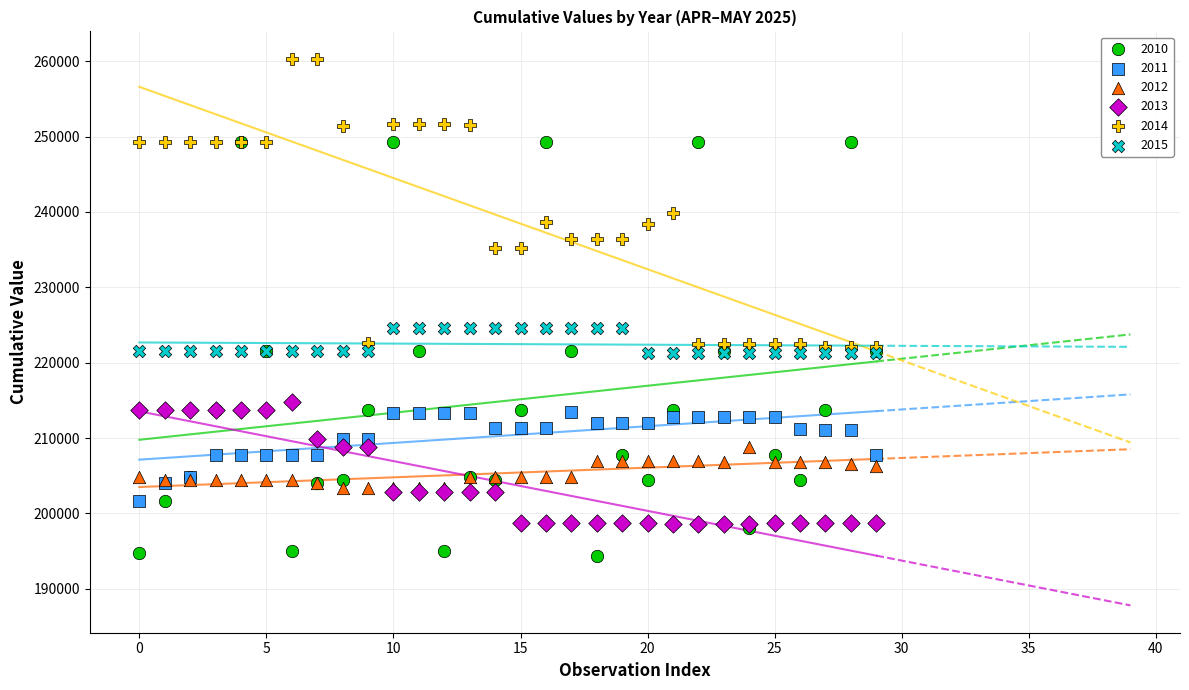

Which series reaches the maximum Y coordinate?

2014